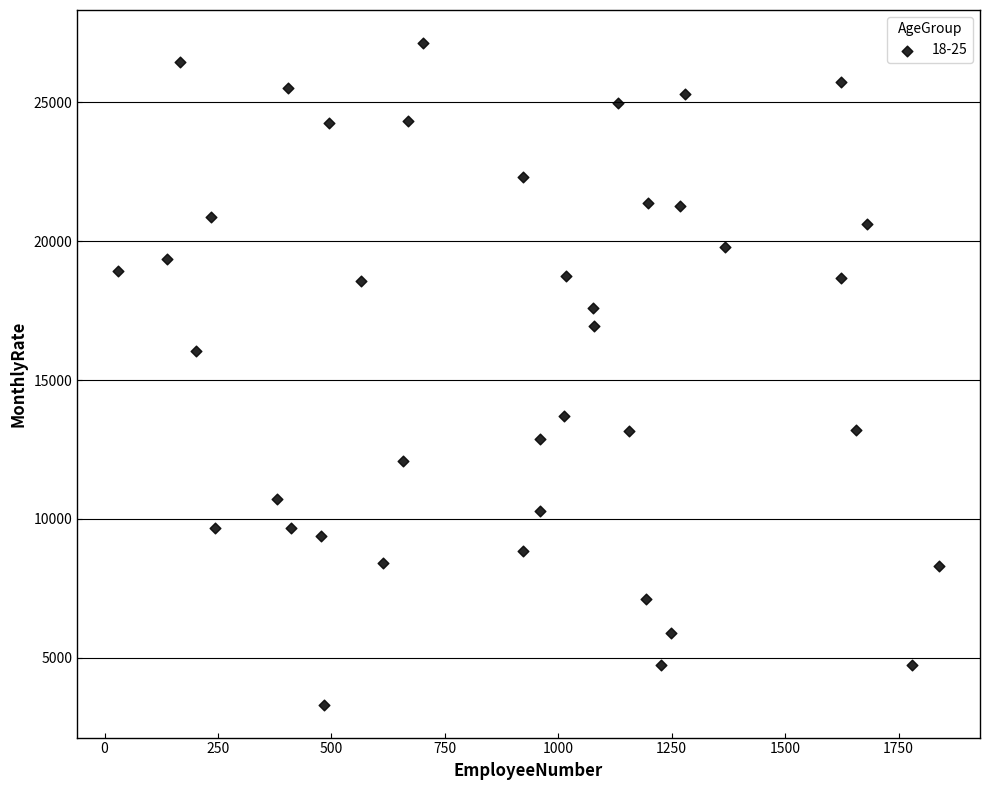

What Y value in the scatter plot is closest to 15224?

16052.4